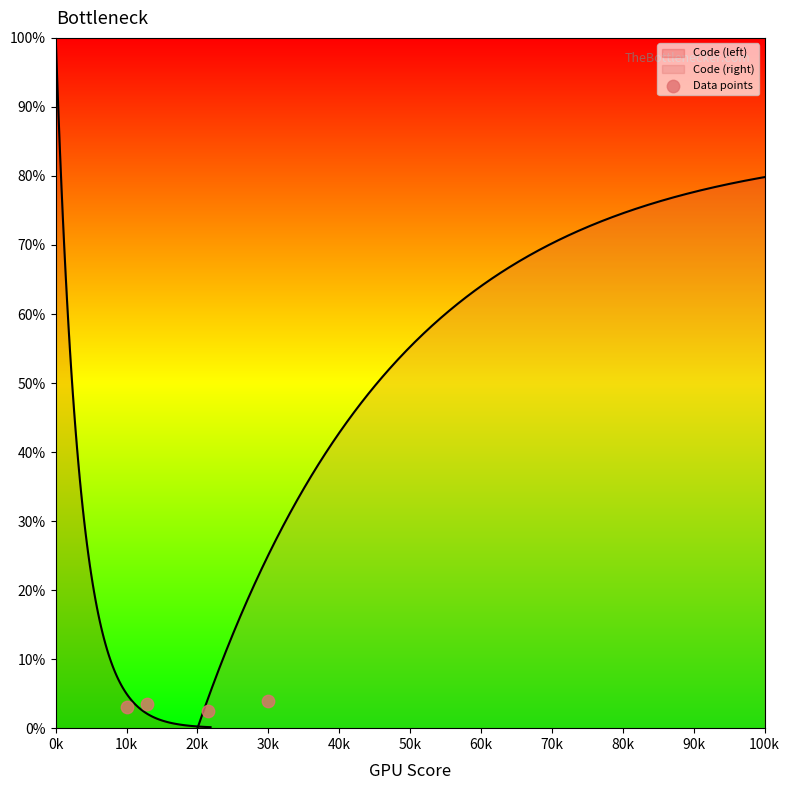

What is the ratio of the value at 20k to the value at 10k?

0.7